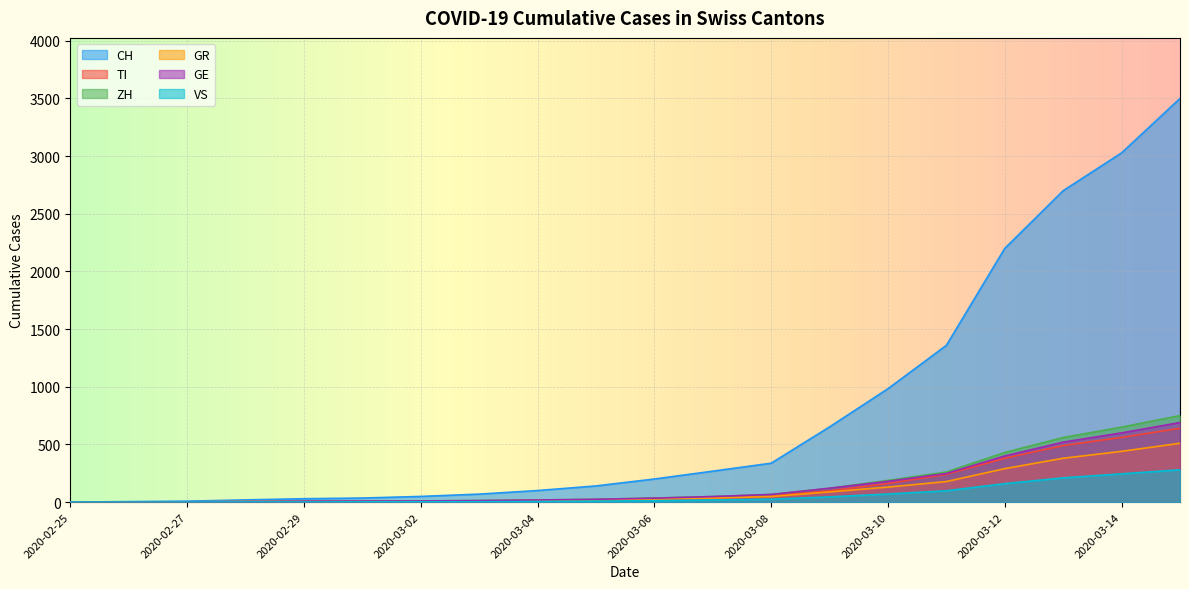

Which category has the highest value in the GR series?

2020-03-15